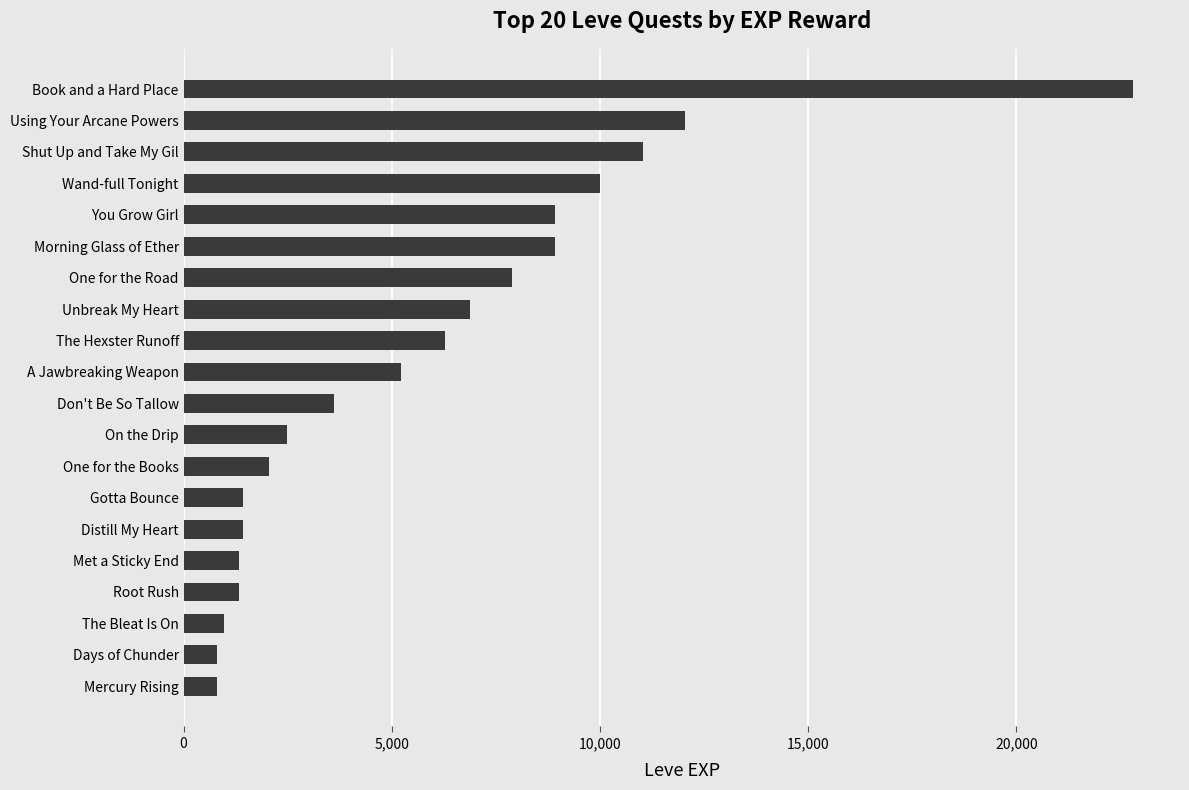

What is the greatest value displayed?

22790